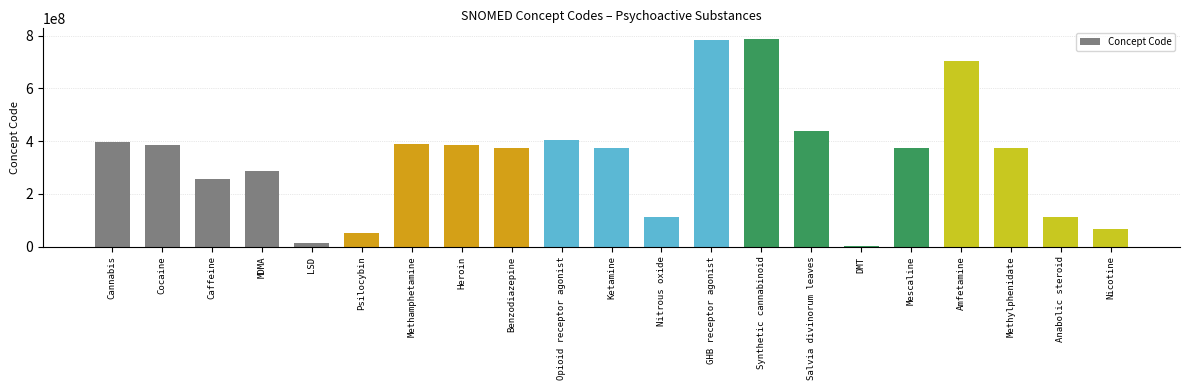

The chart shows a value of 288459003 at MDMA. True or false?

True